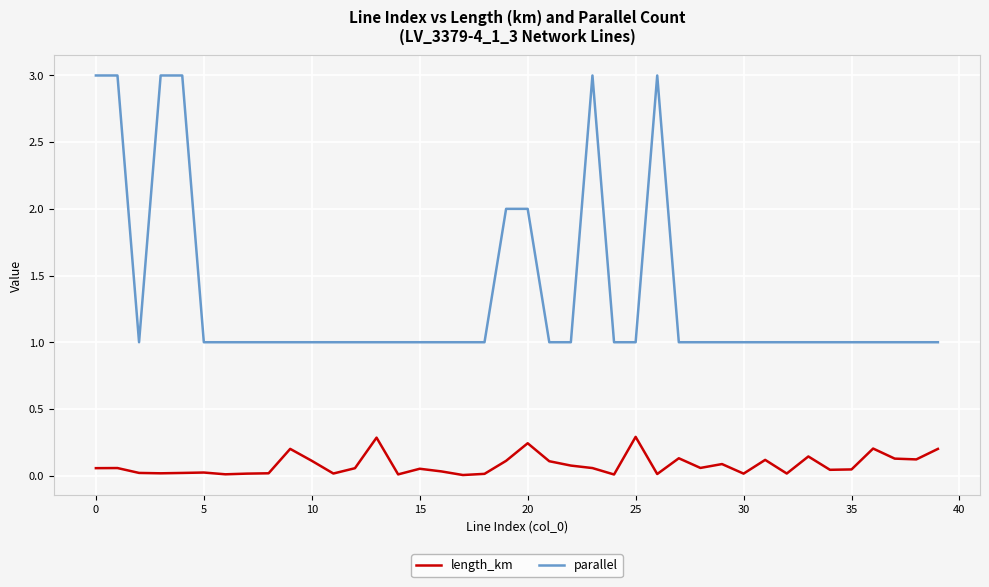

True or false: length_km and parallel intersect in this chart.

False